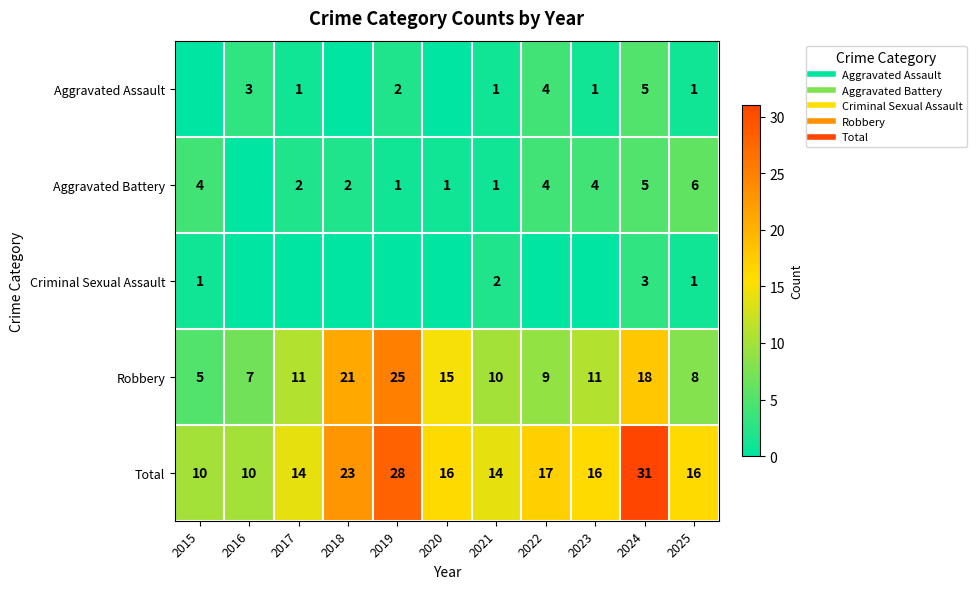

At how many categories does at least one series exceed 13?

9